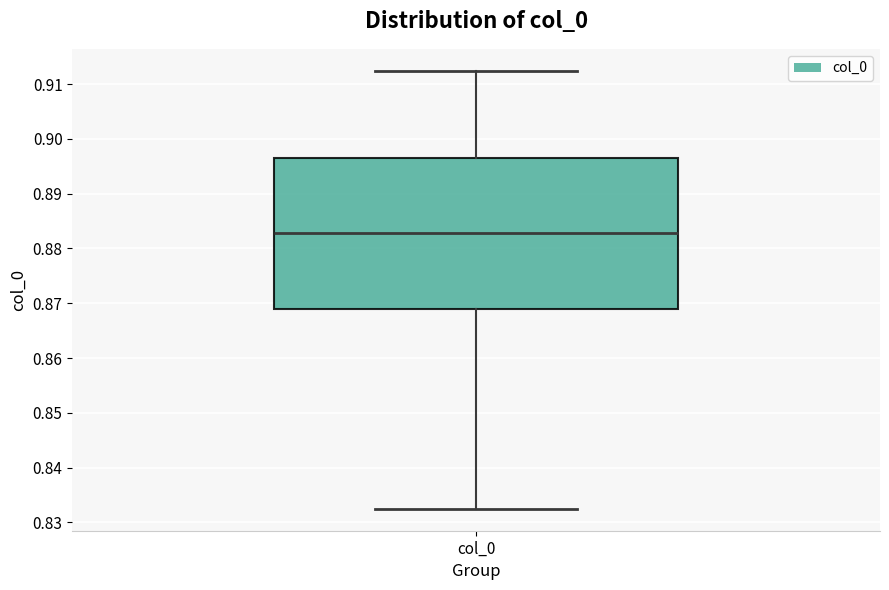

Transcribe this box plot: give where the median line is, the range the box spans, and where the two whiskers end, as read against the y-axis. The values are not printed on the chart, so give them approximately, as read against the axis.

median 0.883, box 0.869 to 0.896, whiskers 0.832 to 0.912